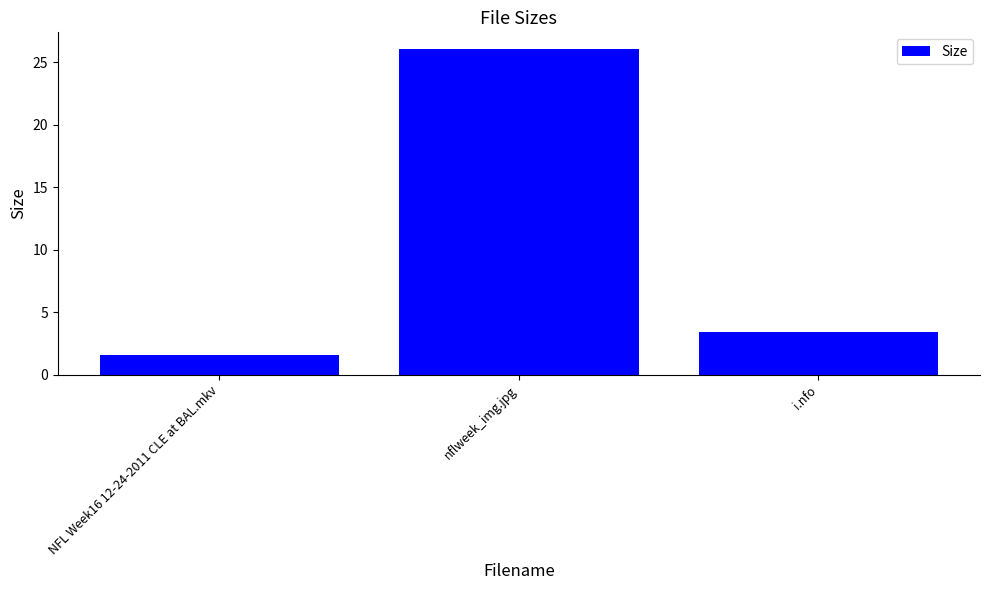

True or false: the data shows 26.1 at nflweek_img.jpg.

True